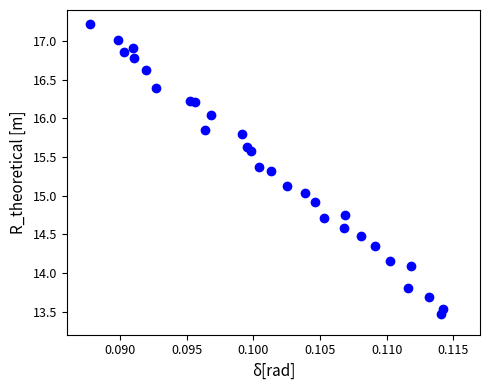

What is the range of Y values (max minus min)?

3.8